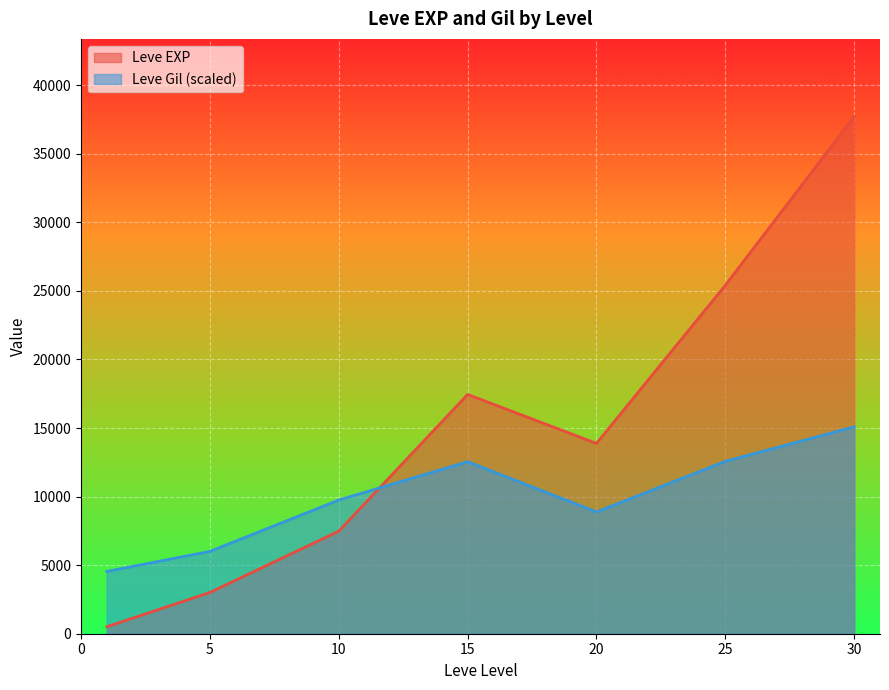

What is the sum of the Leve EXP values at 5 and 10?

10483.3